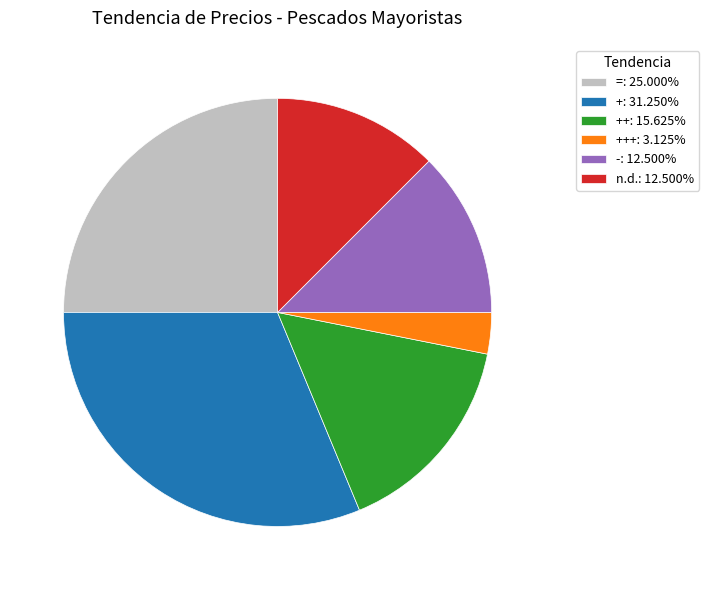

Combined, do ++: 15.625% and +: 31.250% account for over 50%?

No